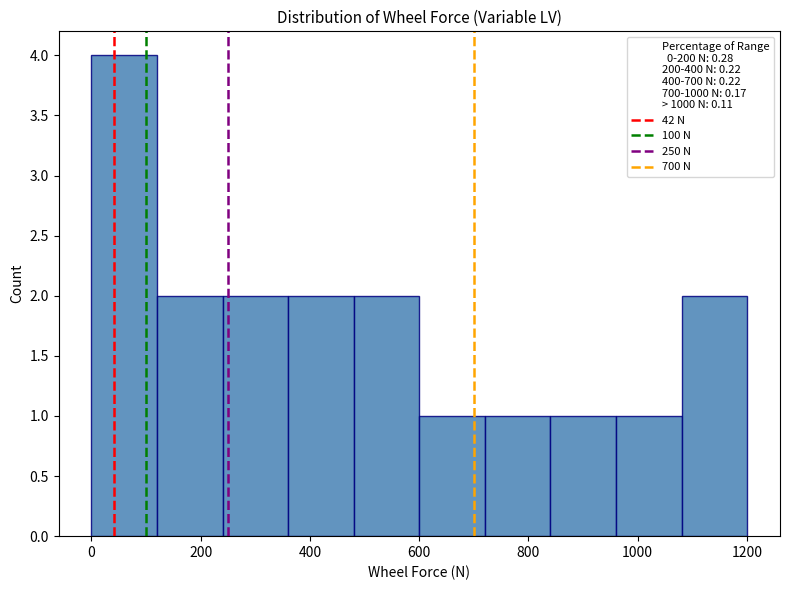

Over which range of the x-axis is the bar tallest?

0 to 120